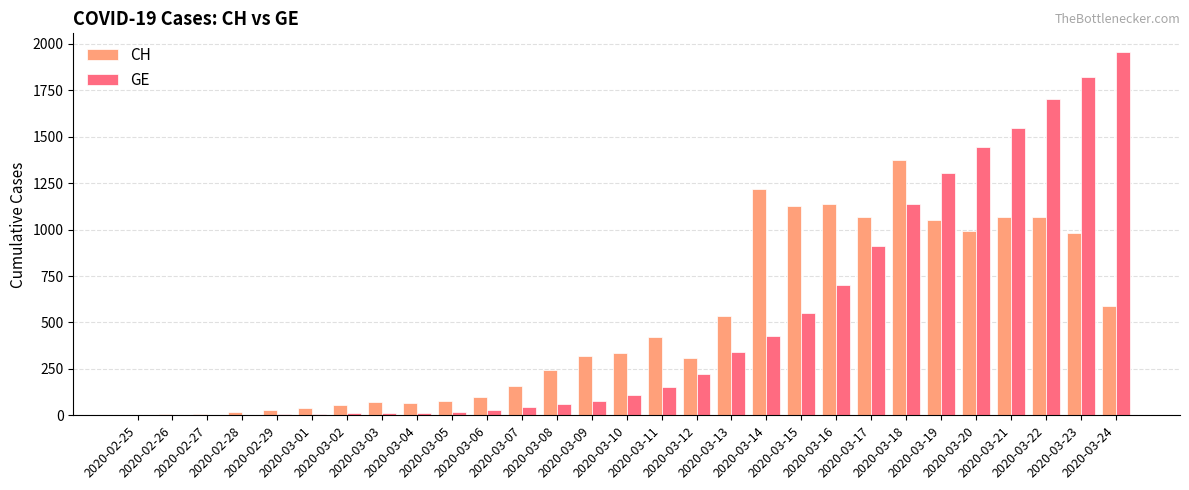

How many groups of bars are there?

29